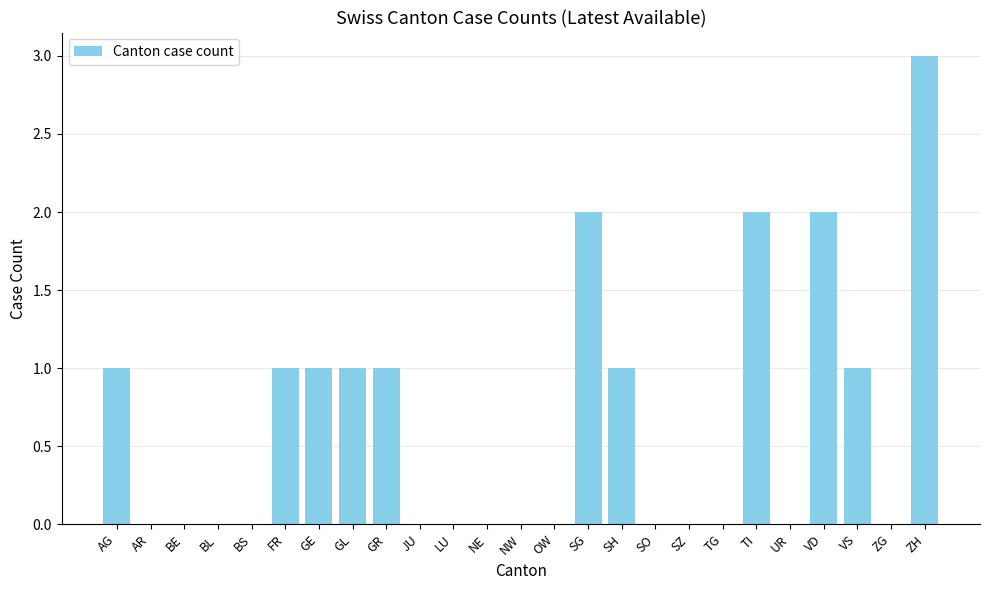

The value at NE is 1. True or false?

False